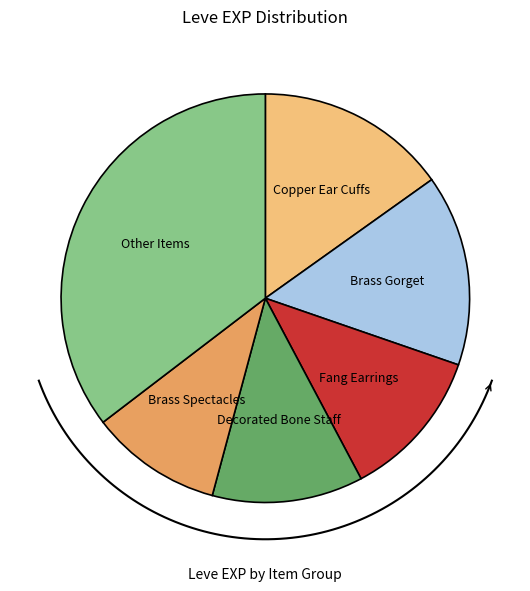

Is there a majority slice in this chart?

No